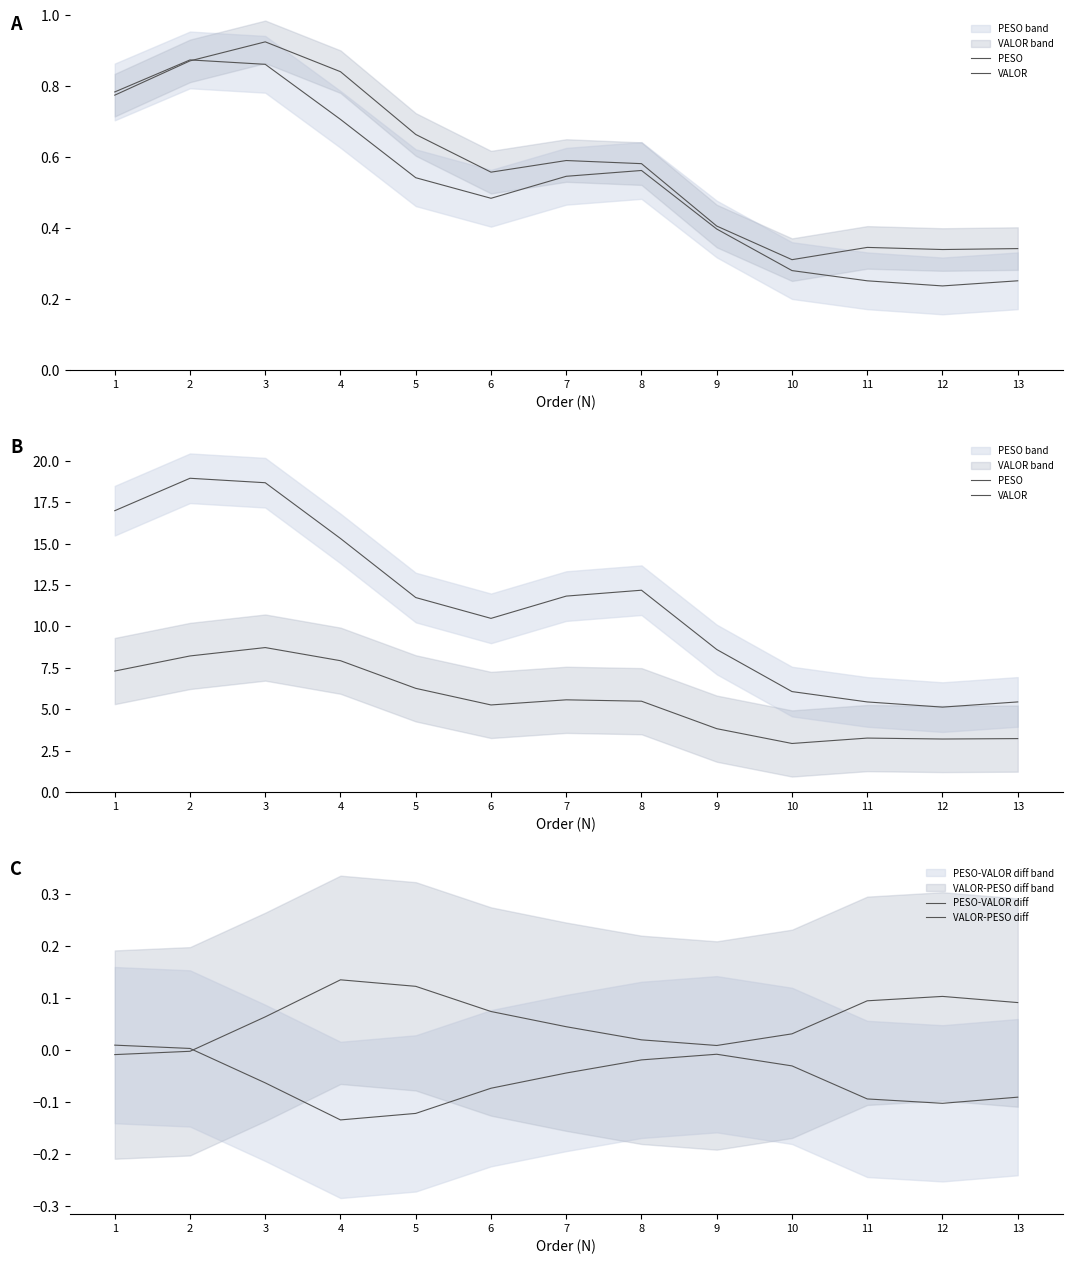

The PESO series shows 12.0 at 3. True or false?

False